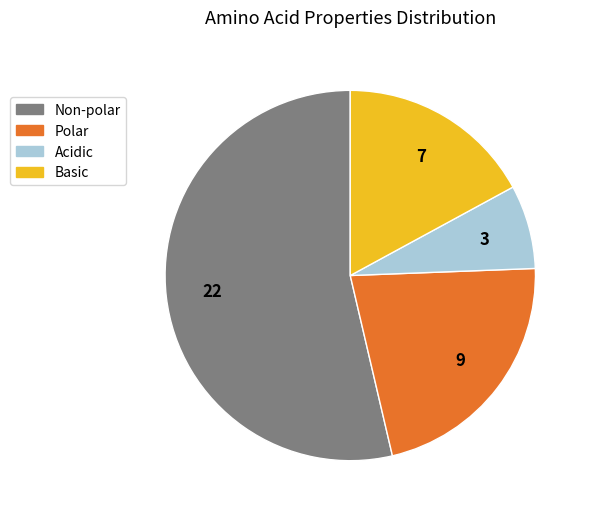

The Basic slice represents 17% of the pie. True or false?

True